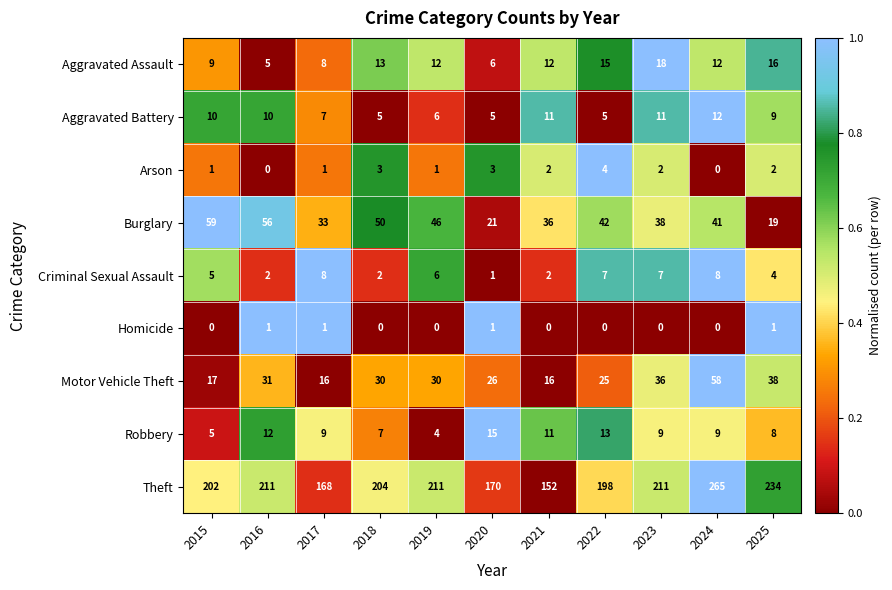

What is the spread (max minus min) of values at 2017?

167